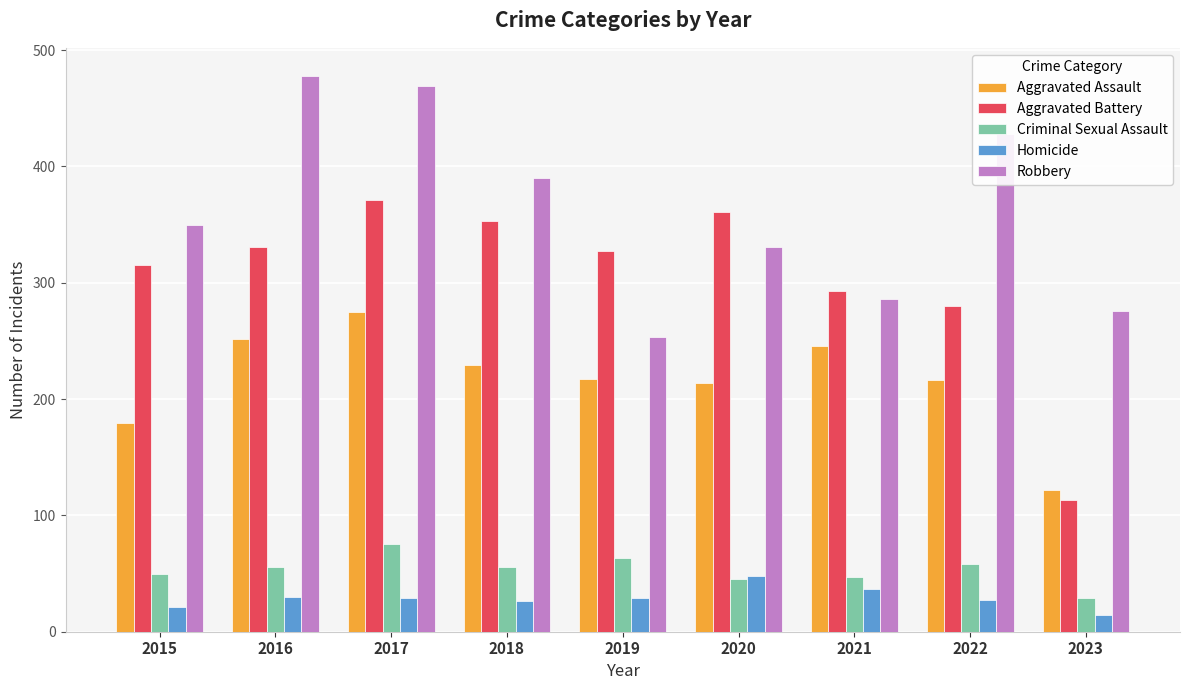

What is the maximum value for Homicide?

48